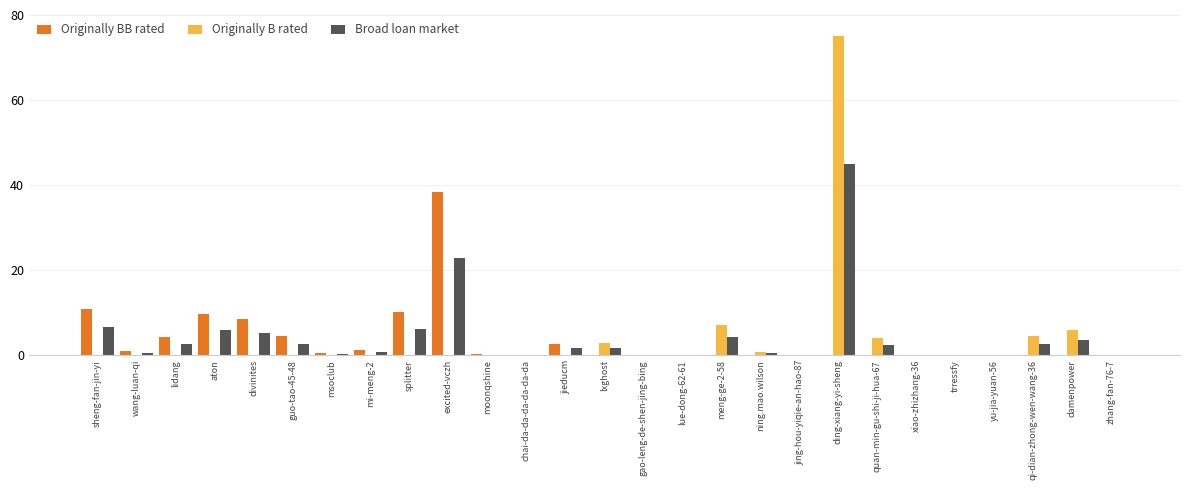

The Broad loan market series shows 23.0 at excited-vczh. True or false?

True